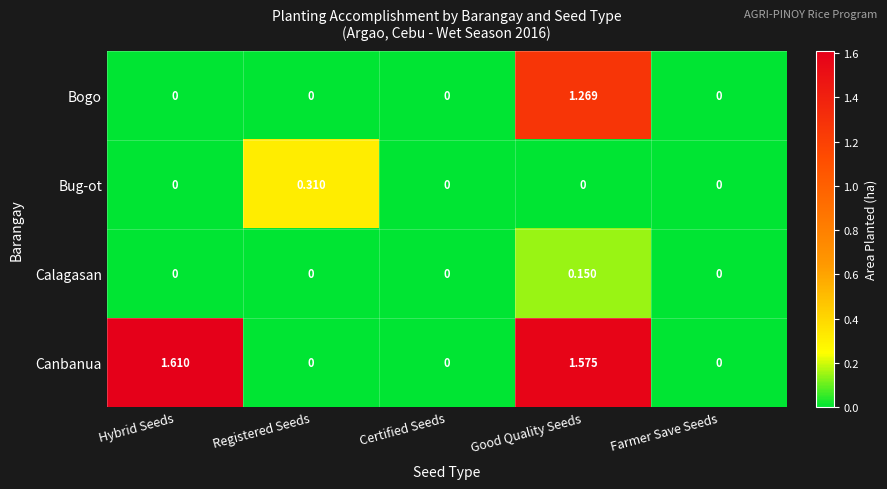

How many distinct data groups are displayed?

4